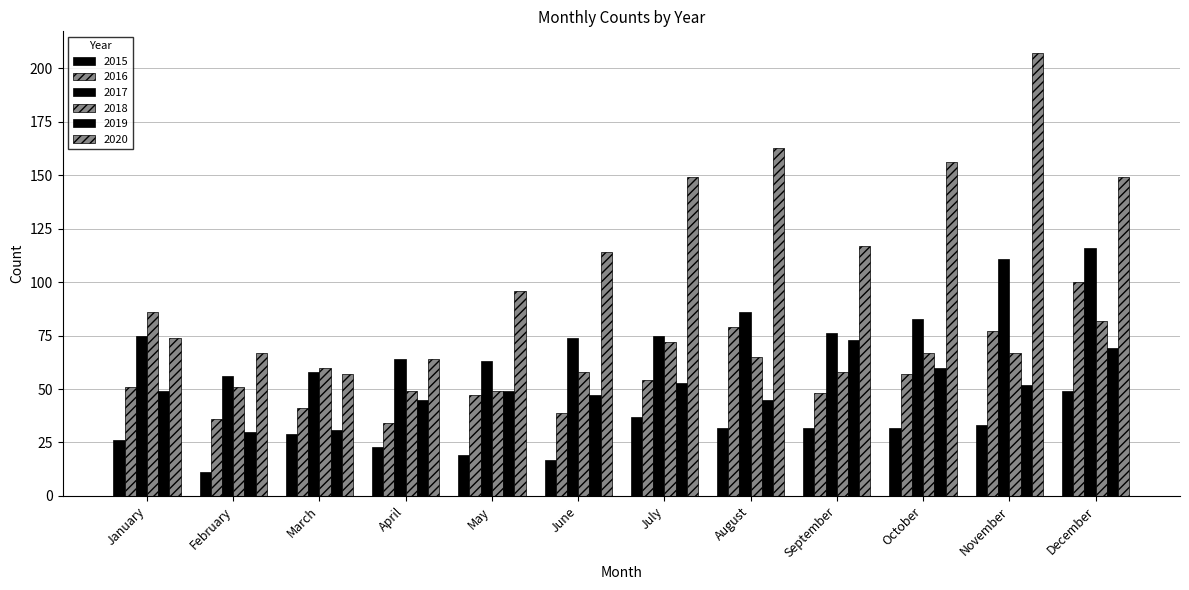

How many values in the 2016 series are below 51?

6